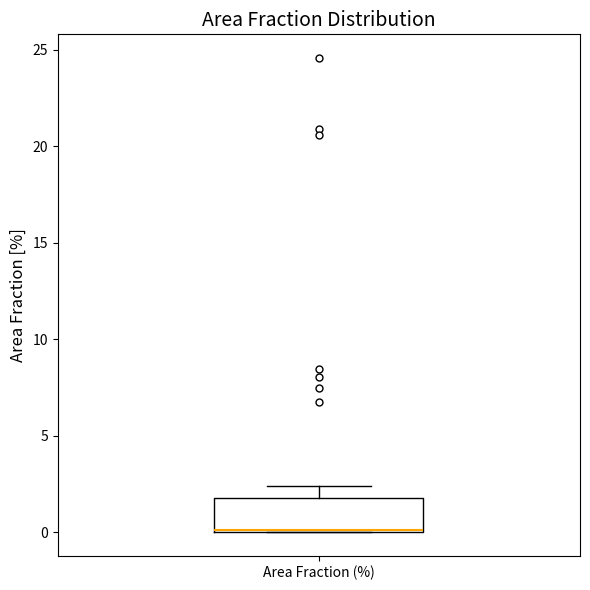

Where is the lower edge of the box for Area Fraction (%) on the y-axis? The values are not printed on the chart, so give them approximately, as read against the axis.

0.0